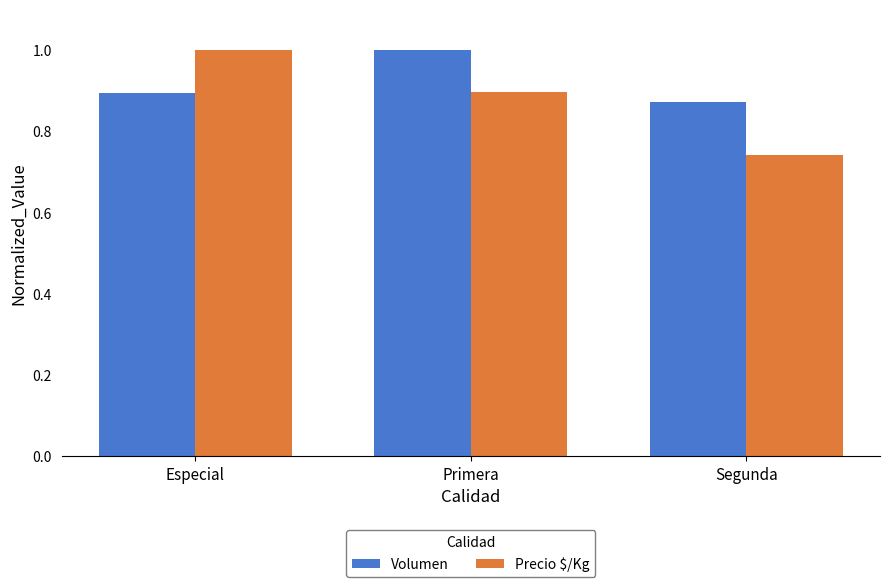

Which series has the widest spread of values?

Precio $/Kg